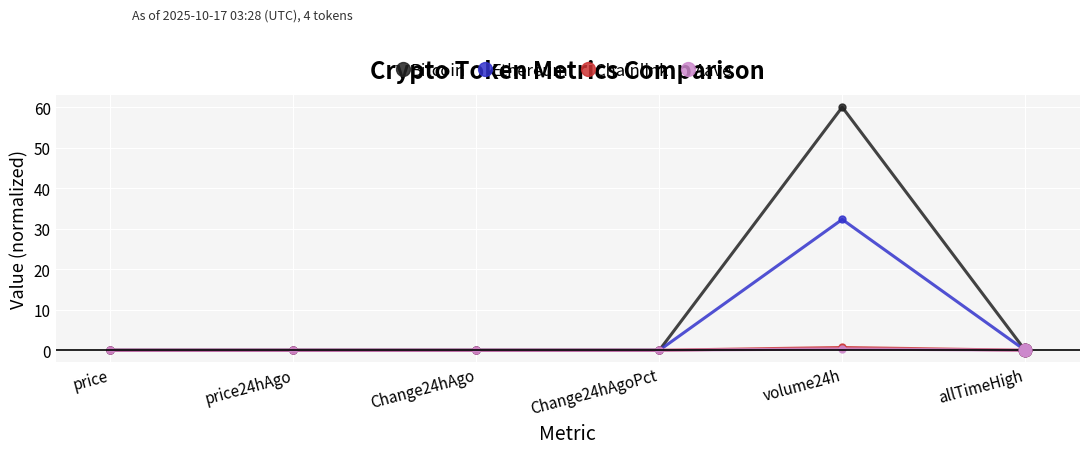

At which category is the sum across all series the highest?

volume24h